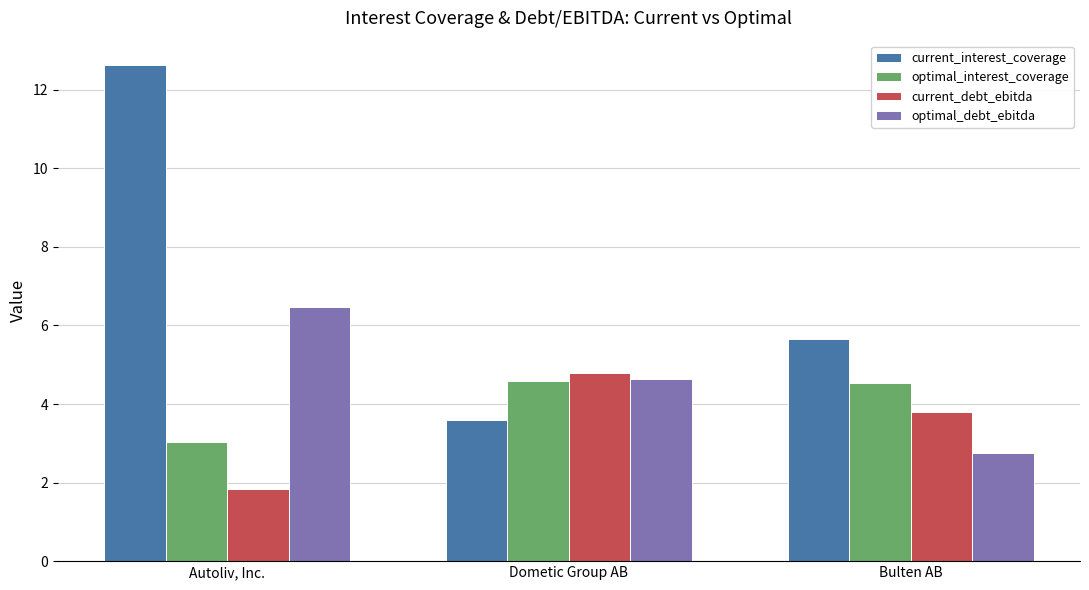

Which label corresponds to the smallest value in the chart?

Autoliv, Inc.